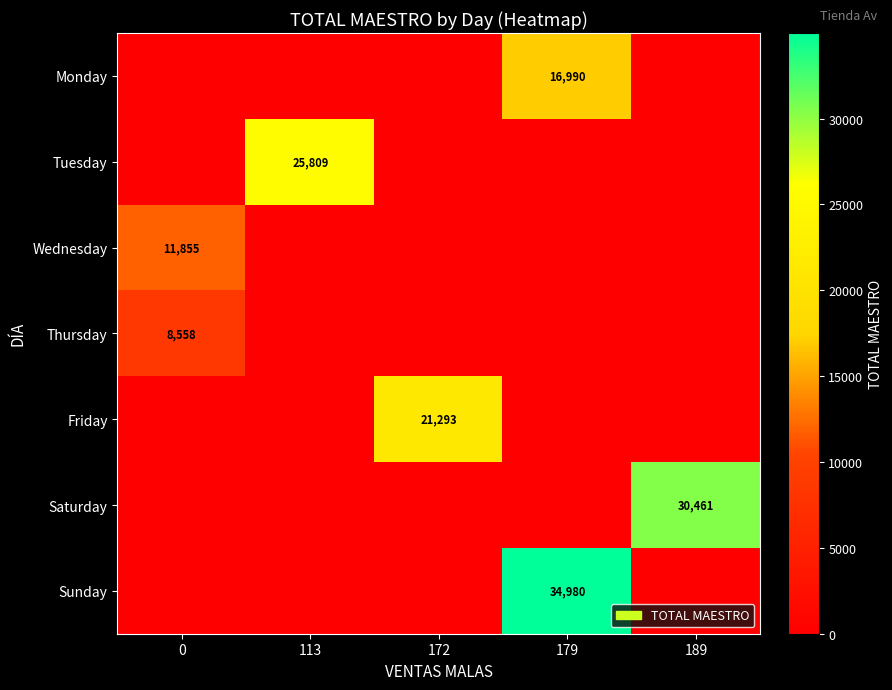

Is it true that Monday equals 26743 at 179?

False